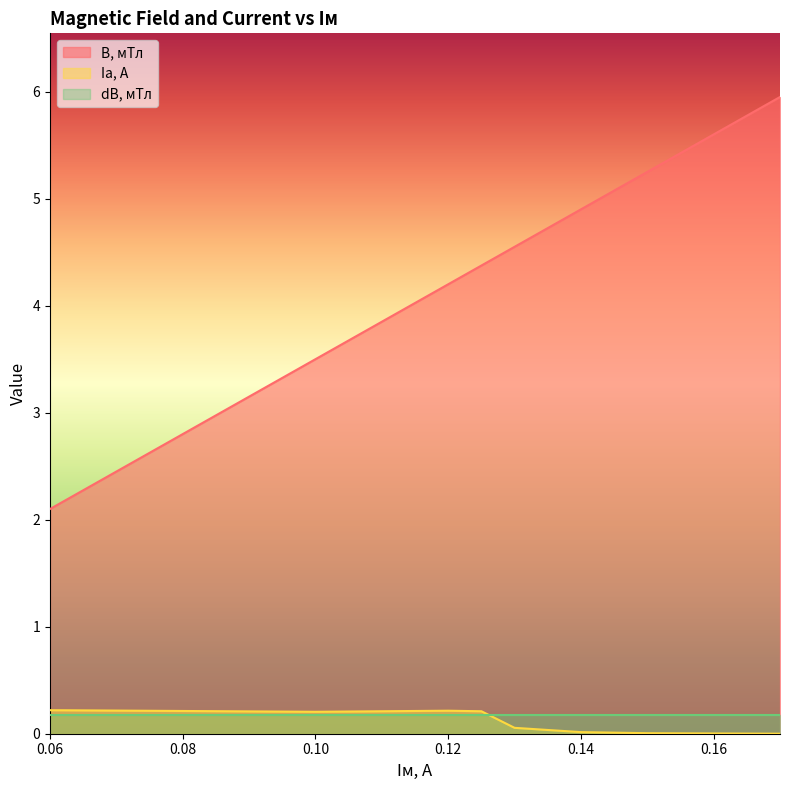

Rank the series by their maximum value, from lowest to highest.

dB, мТл, Iа, А, B, мТл